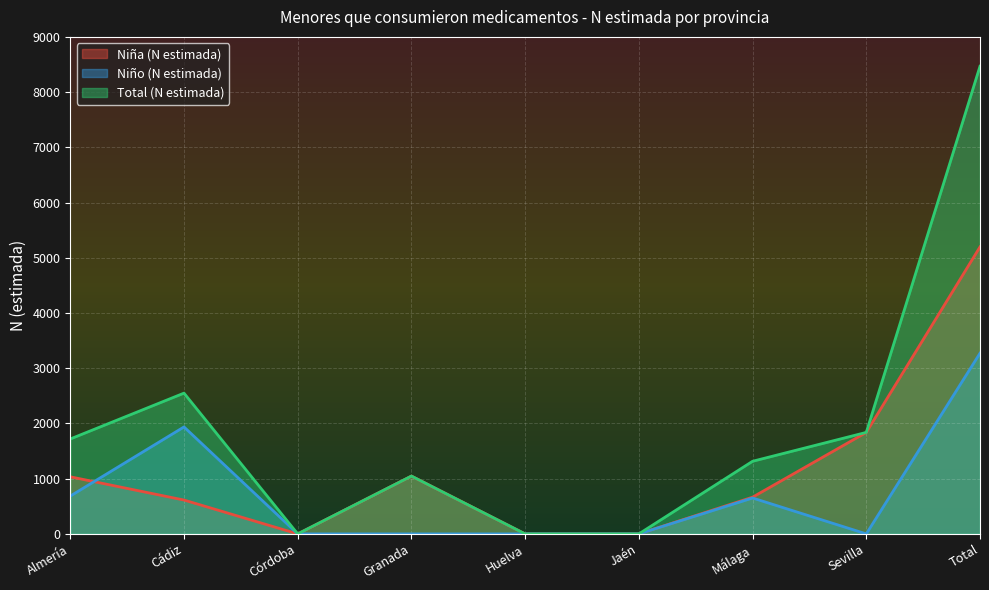

At which category does Total (N estimada) reach its first local valley?

Córdoba